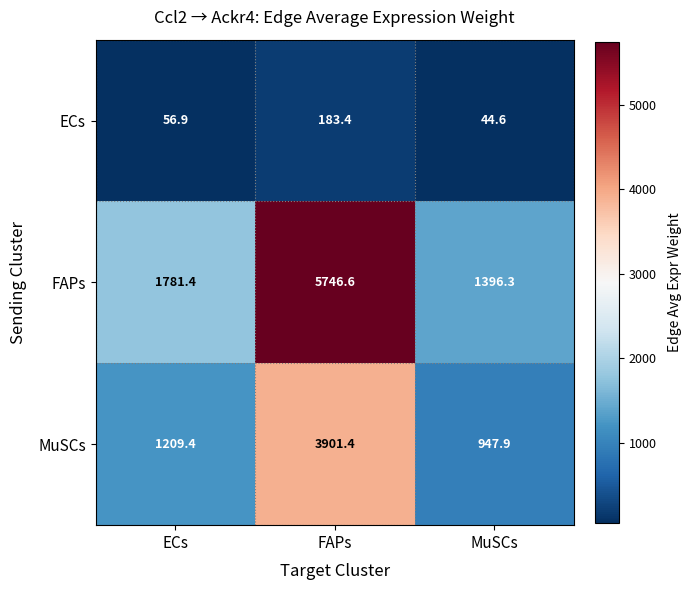

Which series has the largest total across all categories?

FAPs